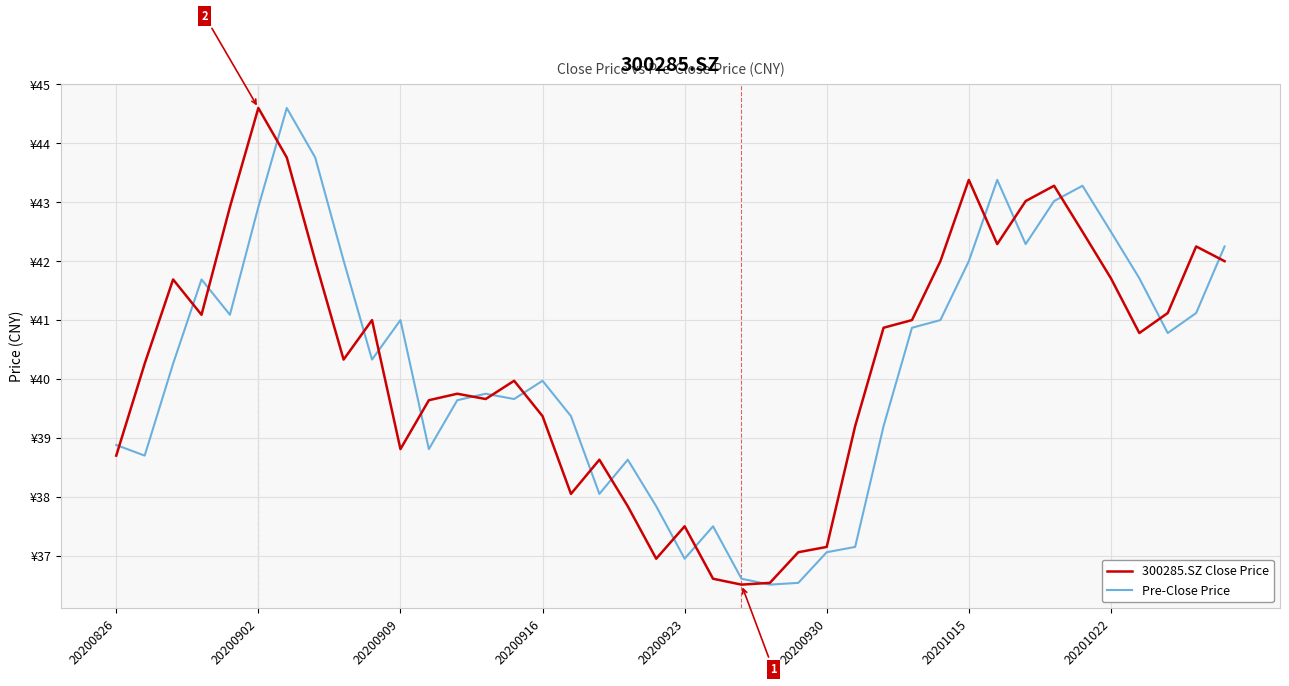

What are all the series names shown in the legend?

300285.SZ Close Price, Pre-Close Price